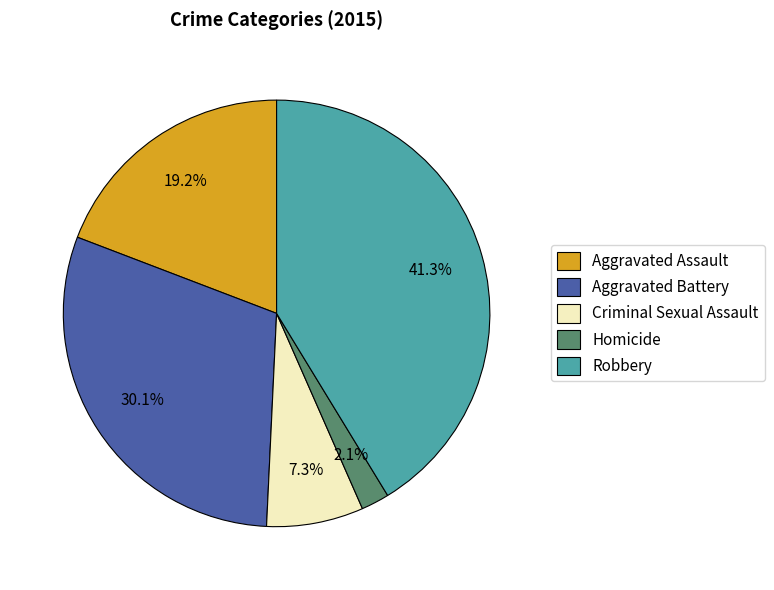

To the nearest percent, what portion does Aggravated Assault represent?

19%